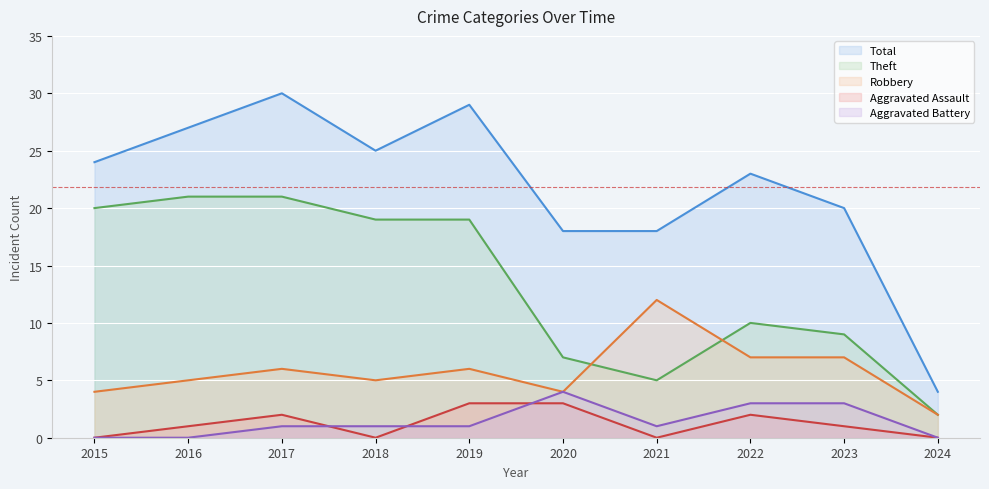

What is the difference between the Robbery values at 2017 and 2015?

2